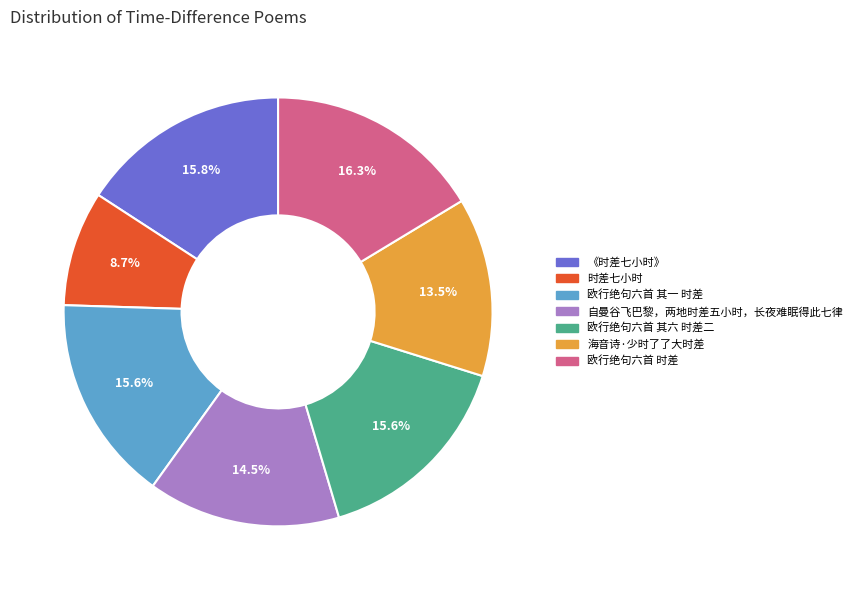

Does 欧行绝句六首 其一 时差 account for over 50% of the chart?

No